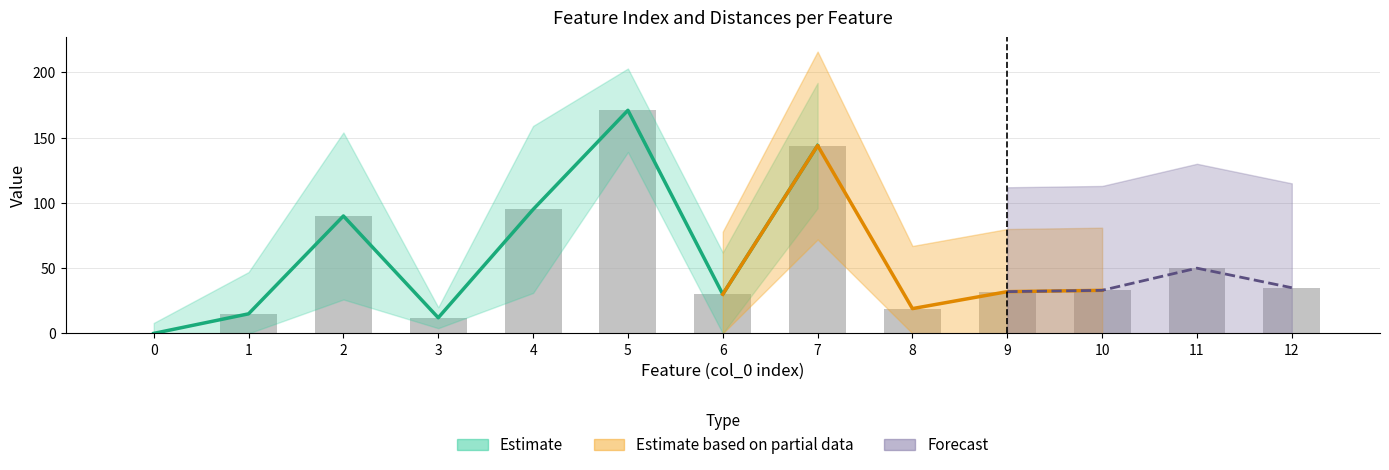

Is it true that Feature index equals 144 at 7?

True